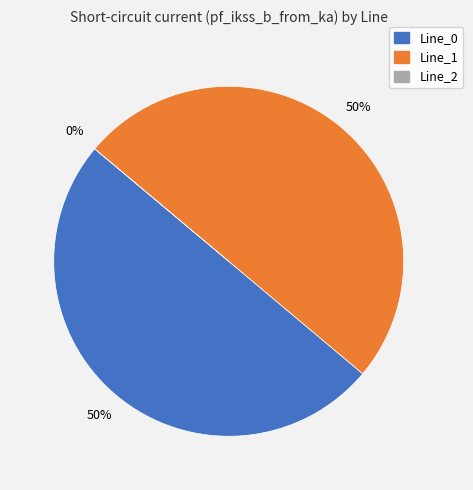

Is Line_2 the majority of the pie?

No